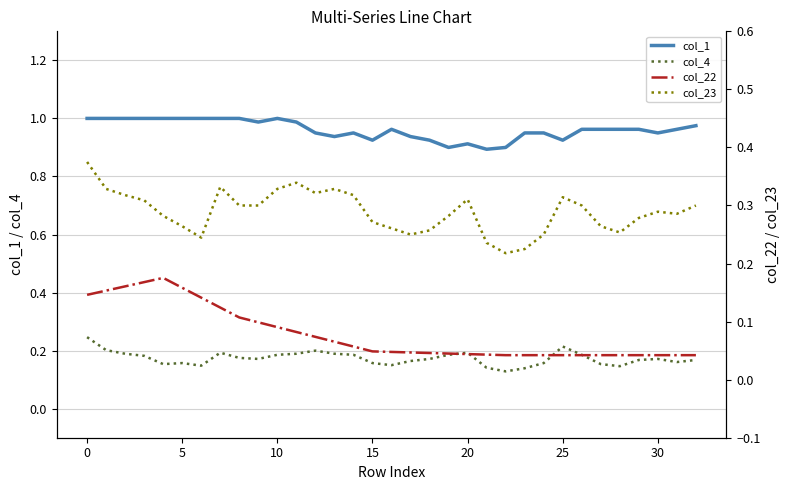

True or false: col_23 and col_22 intersect in this chart.

False